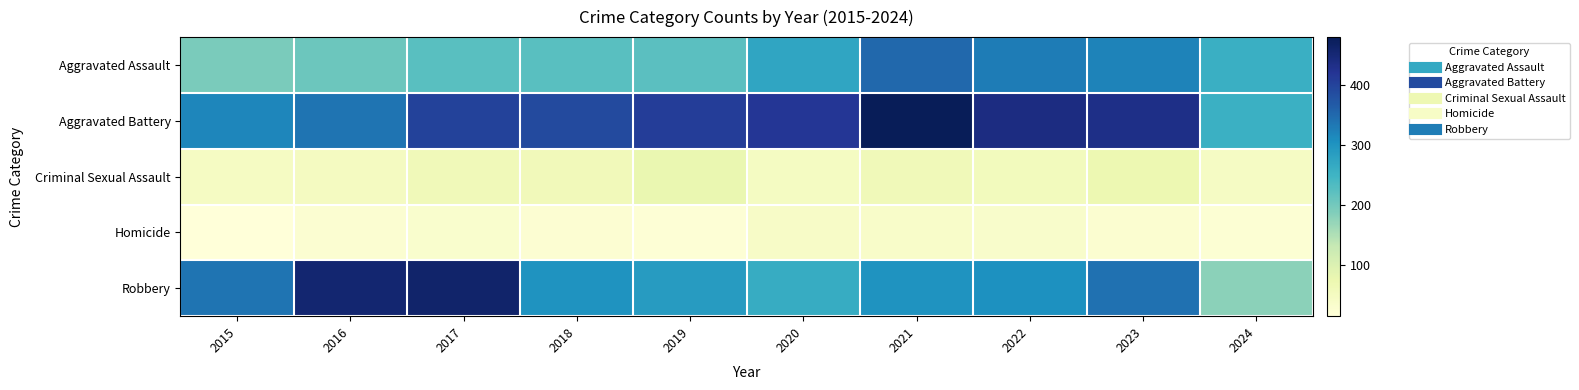

Reading right to left, transcribe all the data shown in this chart.

Aggravated Assault: 2024=257	2023=320	2022=327	2021=352	2020=273	2019=223	2018=225	2017=225	2016=206	2015=194
Aggravated Battery: 2024=256	2023=432	2022=439	2021=479	2020=416	2019=407	2018=389	2017=400	2016=336	2015=316
Criminal Sexual Assault: 2024=44	2023=72	2022=55	2021=61	2020=48	2019=77	2018=60	2017=62	2016=50	2015=46
Homicide: 2024=23	2023=28	2022=36	2021=38	2020=41	2019=22	2018=25	2017=33	2016=26	2015=15
Robbery: 2024=179	2023=341	2022=304	2021=300	2020=263	2019=287	2018=301	2017=460	2016=454	2015=337